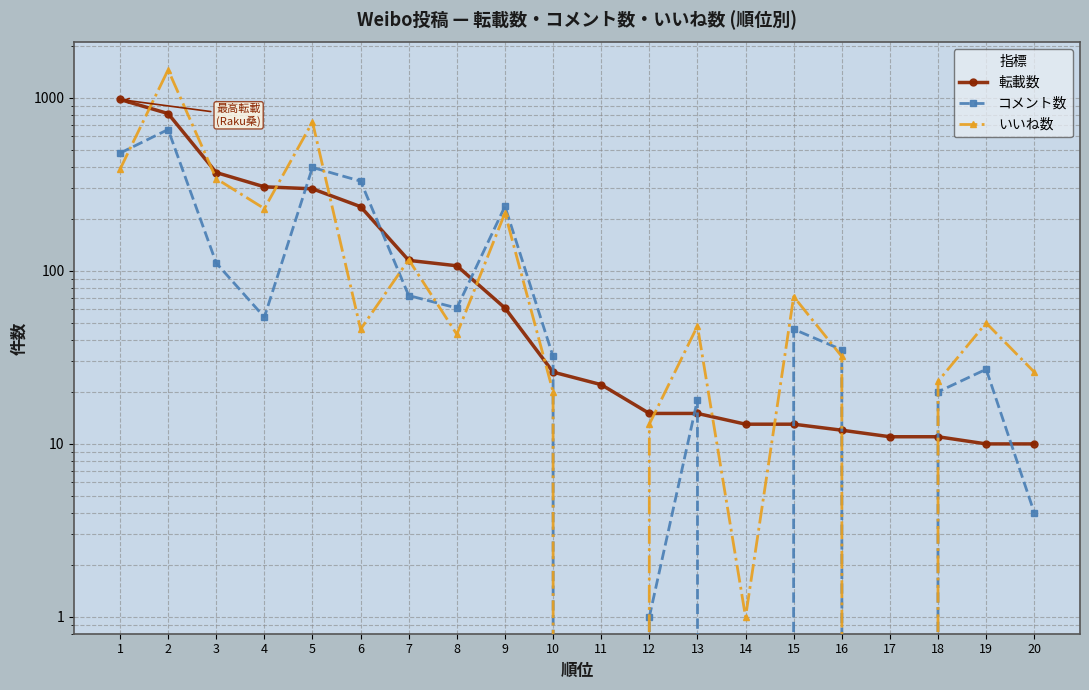

Is the value of いいね数 at 19 greater than the value of コメント数 at 5?

No